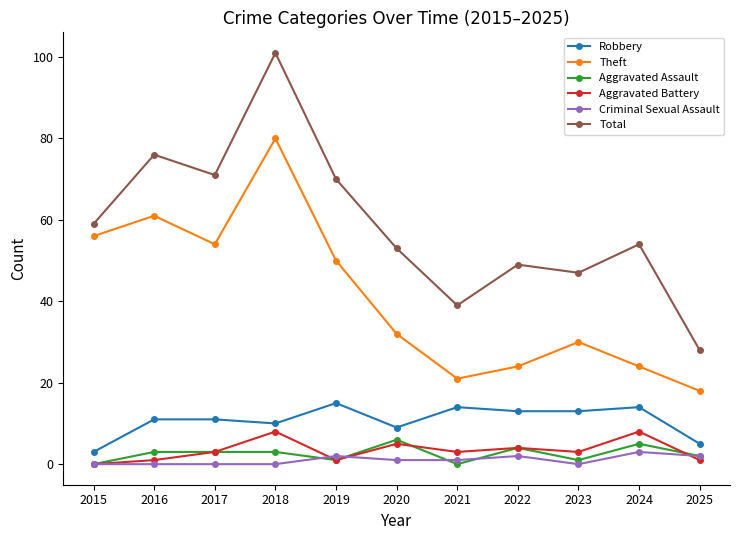

At which label does Robbery reach its peak?

2019